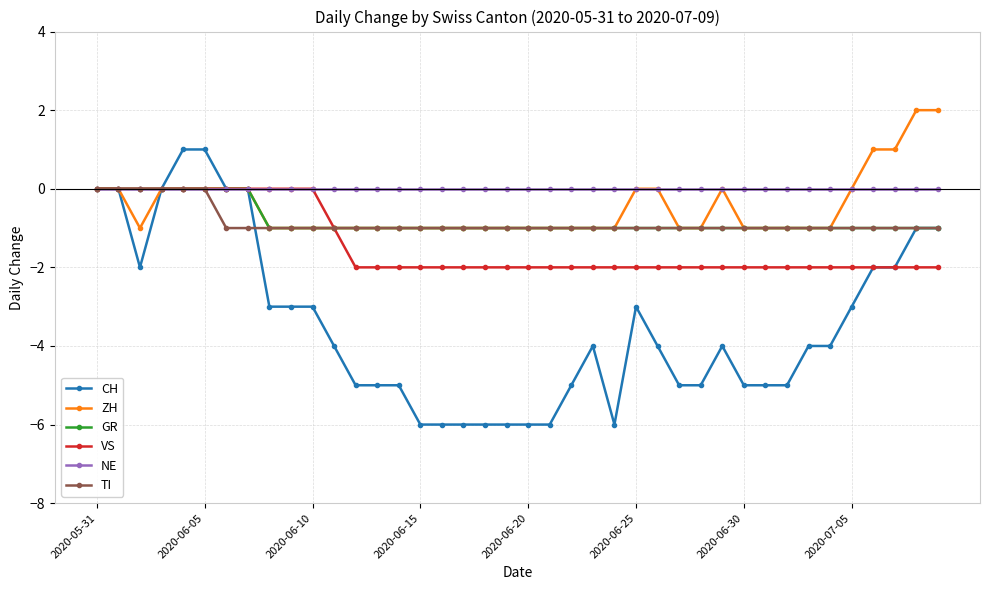

What are all the series names shown in the legend?

CH, ZH, GR, VS, NE, TI